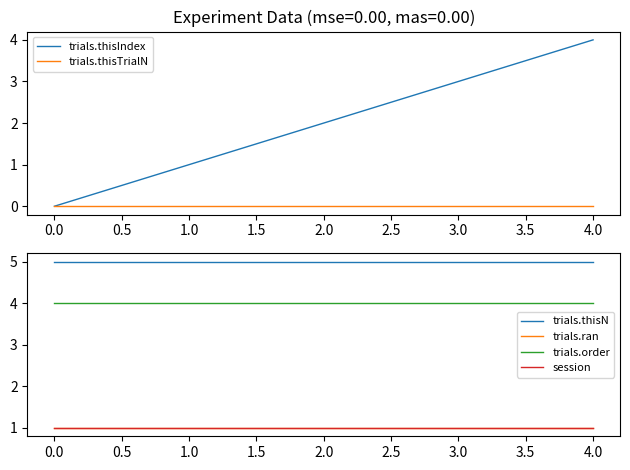

List the labels in order of trials.thisIndex value, smallest first.

0.0, 1.0, 2.0, 3.0, 4.0